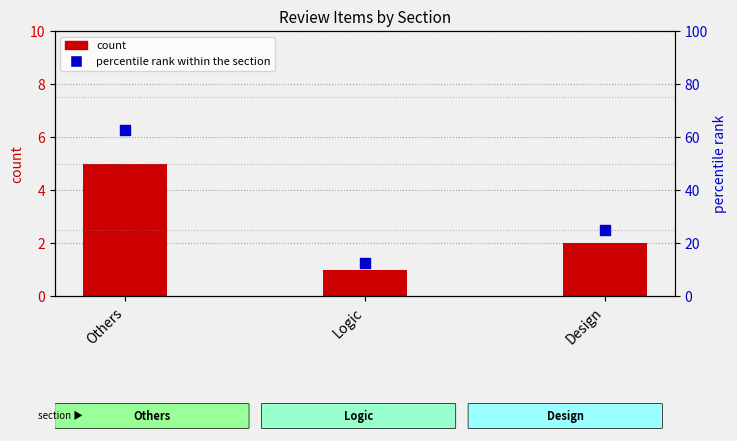

At how many categories does at least one series exceed 3?

3